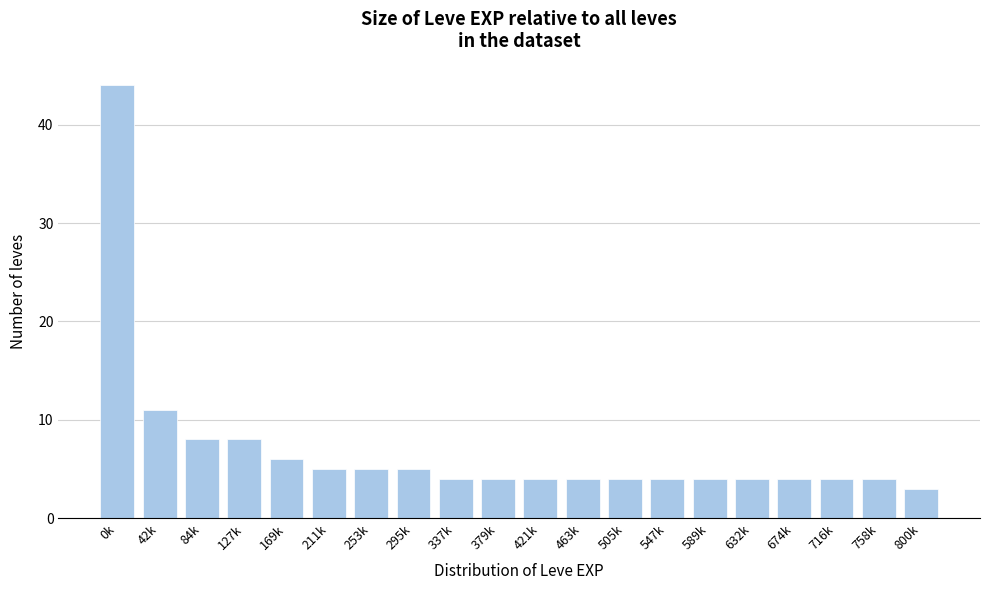

Reading right to left, list all the values displayed in this chart.

800k=3	758k=4	716k=4	674k=4	632k=4	589k=4	547k=4	505k=4	463k=4	421k=4	379k=4	337k=4	295k=5	253k=5	211k=5	169k=6	127k=8	84k=8	42k=11	0k=44